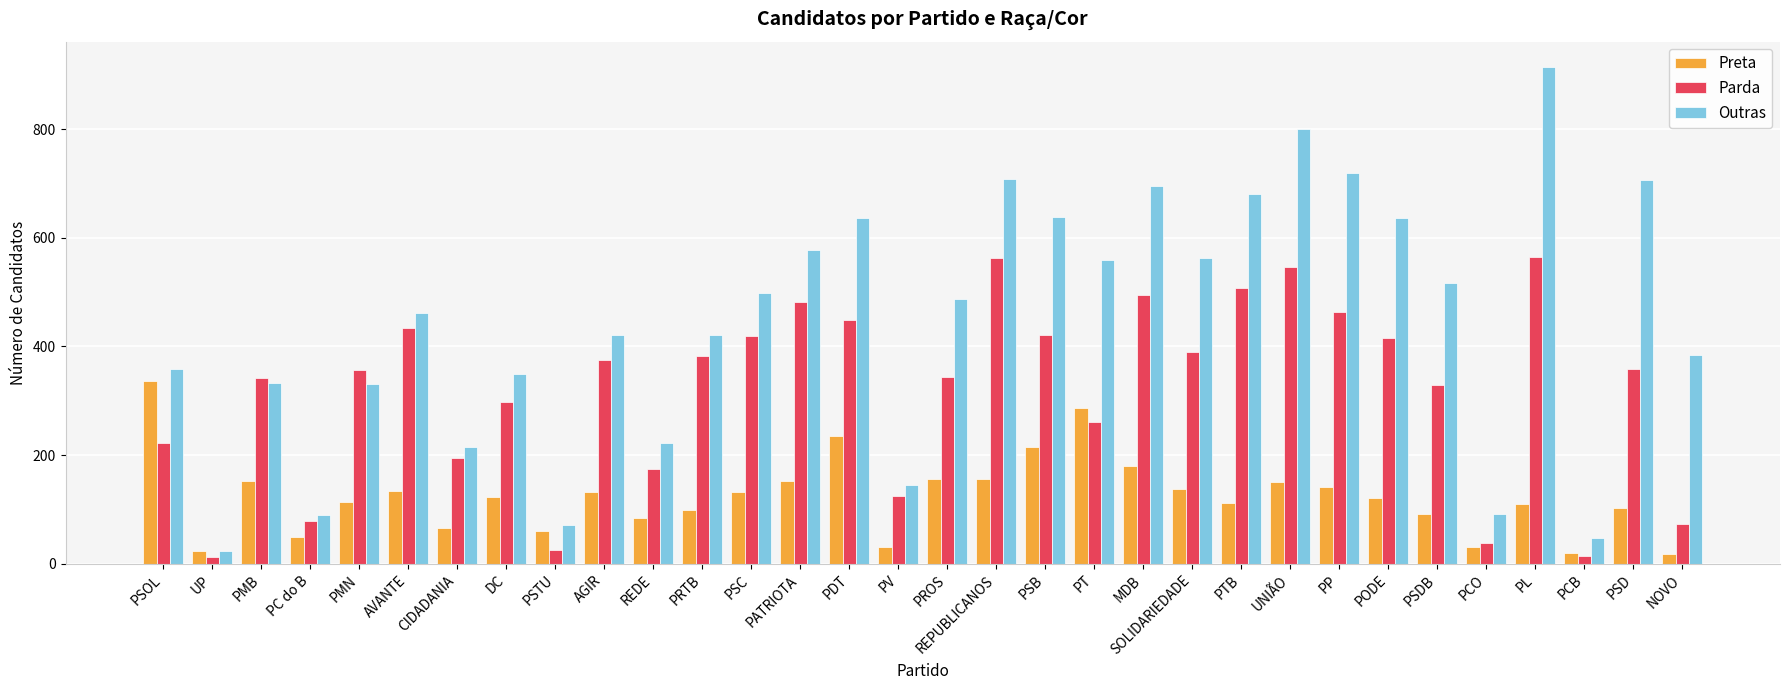

Which label corresponds to the largest value in the chart?

PL